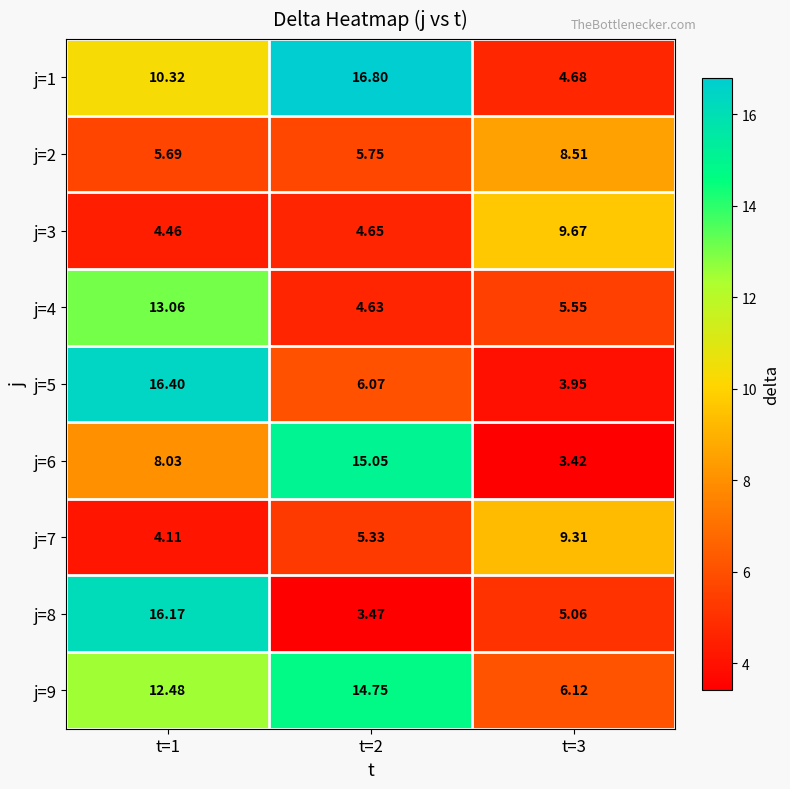

Is the value of j=8 at t=2 greater than the value of j=9 at t=1?

No